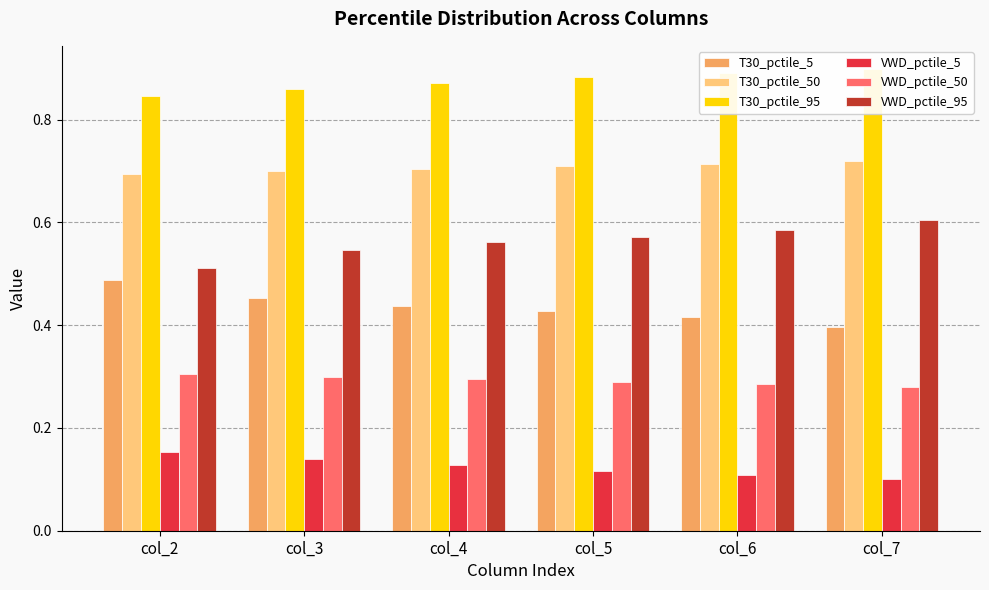

Which series has the largest total across all categories?

T30_pctile_95